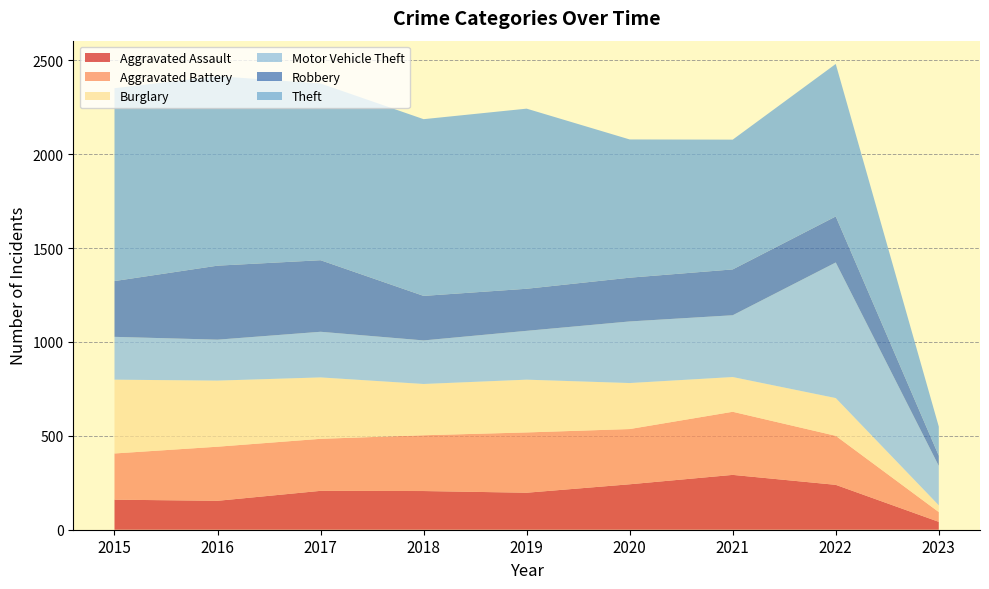

Reading left to right, what are all the values shown in this chart?

Aggravated Assault: 160	154	207	206	197	242	292	239	42
Aggravated Battery: 246	288	277	297	321	294	336	261	52
Burglary: 393	352	327	273	281	245	185	201	36
Motor Vehicle Theft: 228	218	243	232	260	328	329	722	210
Robbery: 297	394	381	237	224	233	244	245	54
Theft: 1027	1009	941	941	959	736	691	812	155